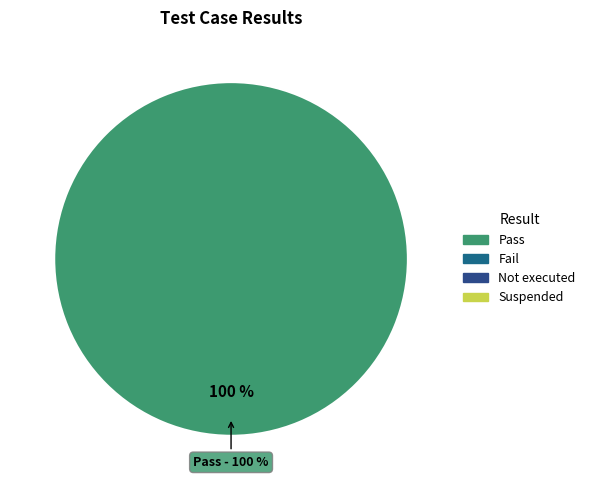

Does Pass represent more than half of the total?

Yes